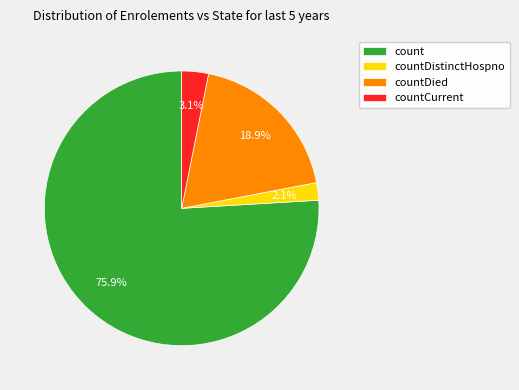

What portion of the pie excludes countDistinctHospno?

97.9%